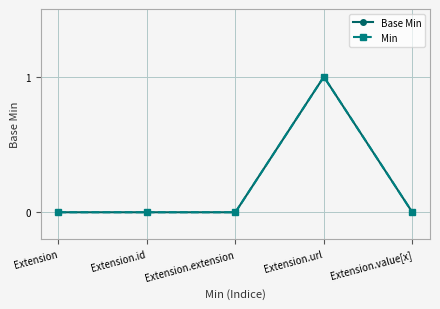

True or false: Base Min and Min cross at least once.

False